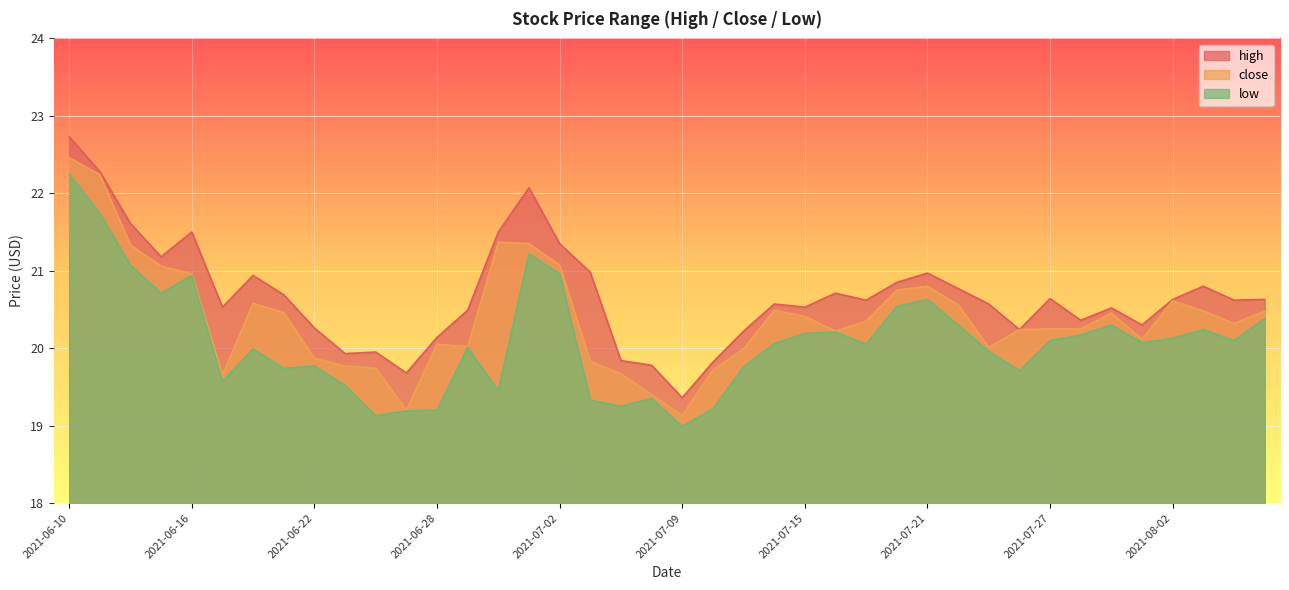

What is the sum of the high values at 2021-06-14 and 2021-07-15?

42.1